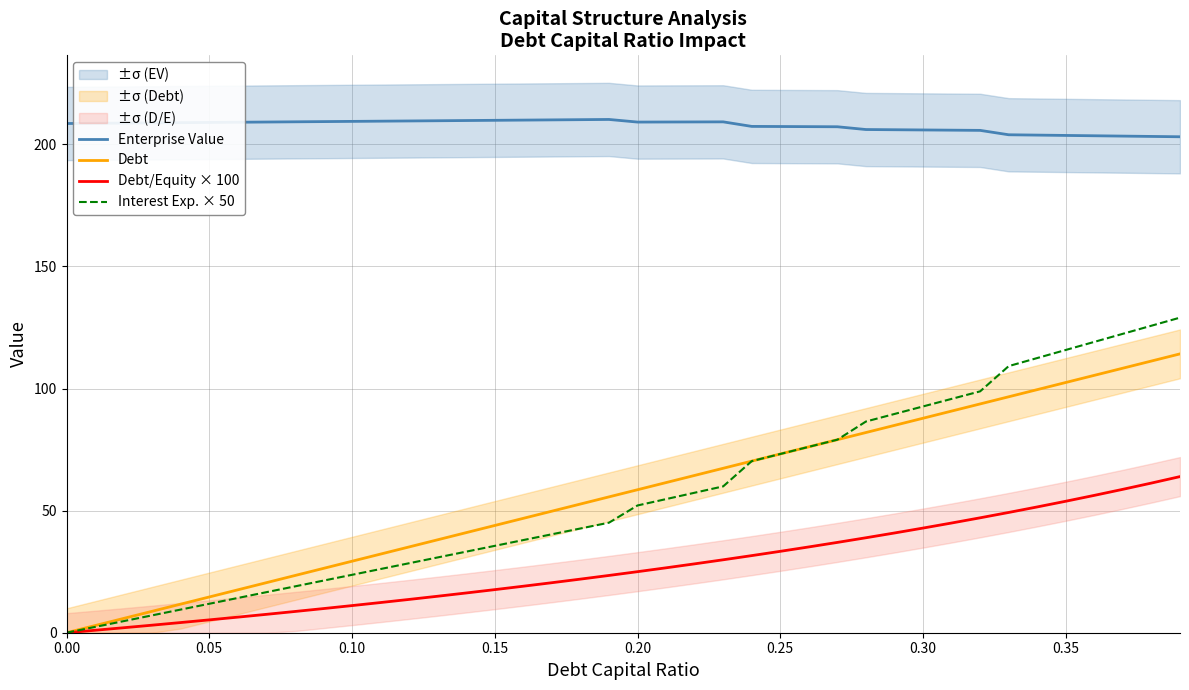

What is the value of the Interest Exp. × 50 point at the 24th from the left?

59.9